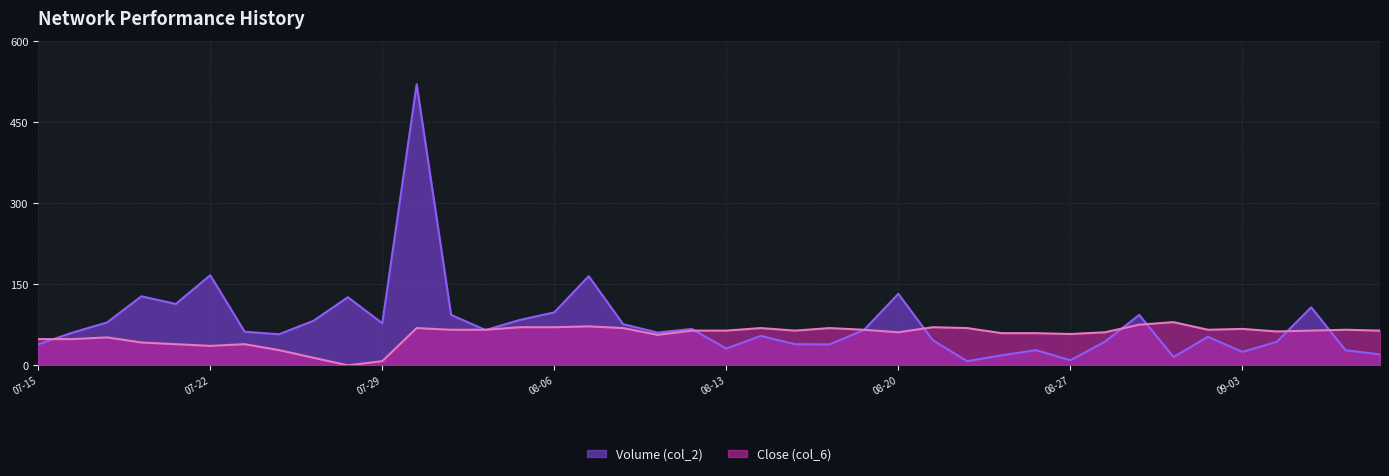

What position from the right is 2020-08-04?

27